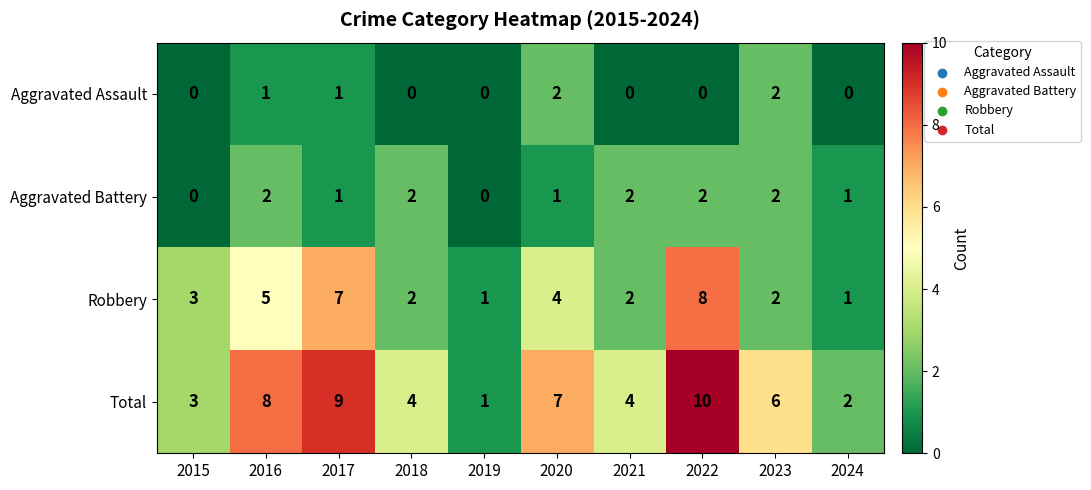

The Aggravated Assault series shows 0 at 2019. True or false?

True